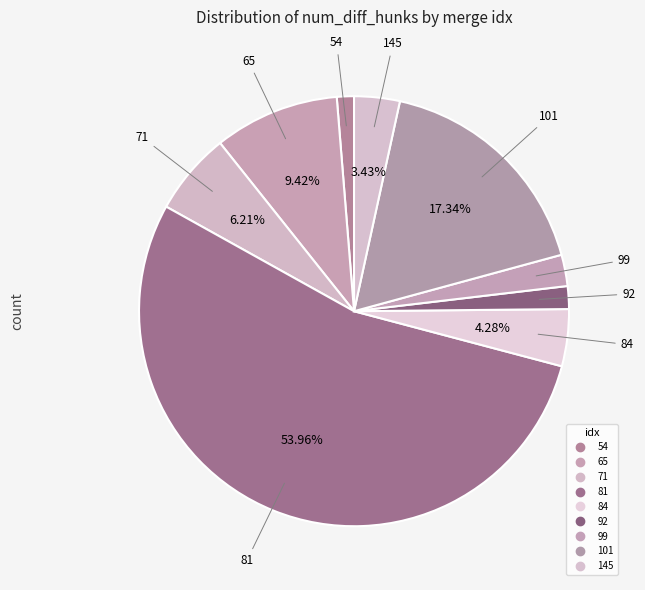

To the nearest percent, what percentage of the pie is 65?

9%